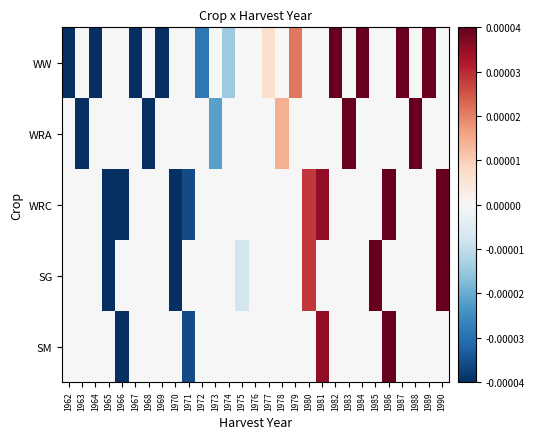

Which label corresponds to the smallest value in the chart?

1962